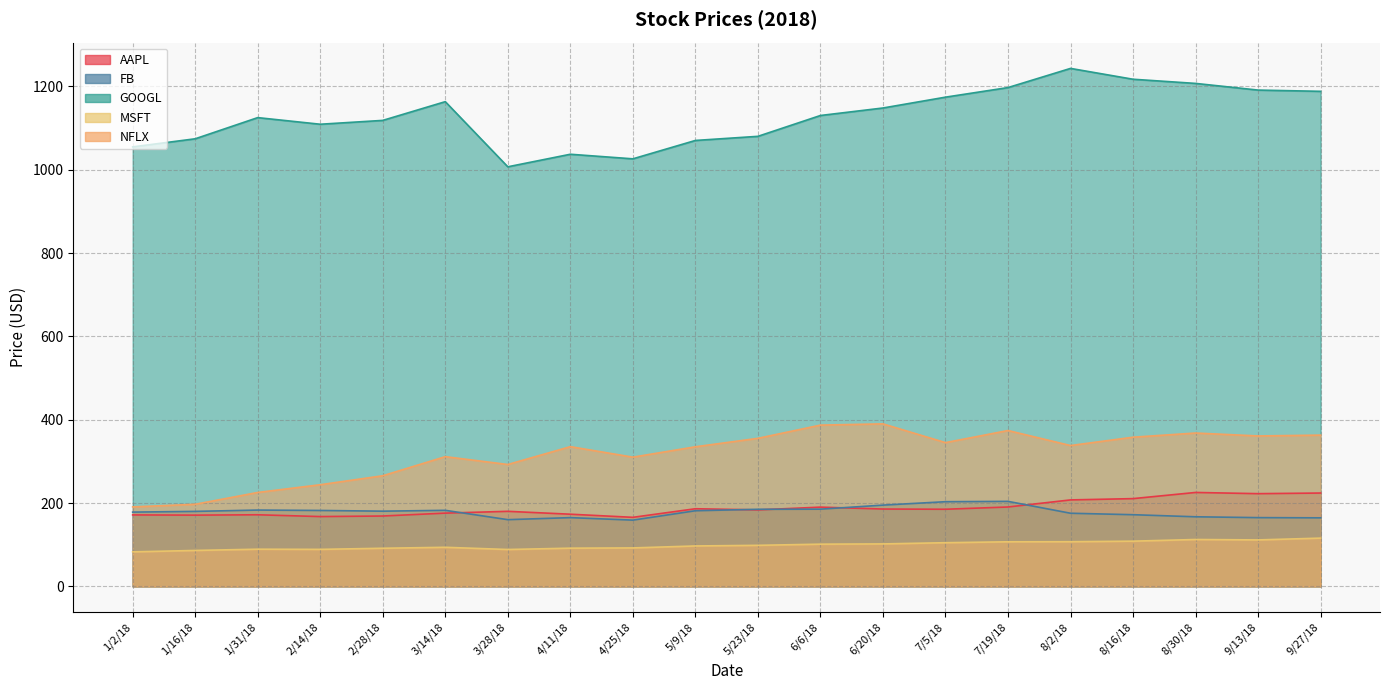

True or false: MSFT and NFLX intersect in this chart.

False